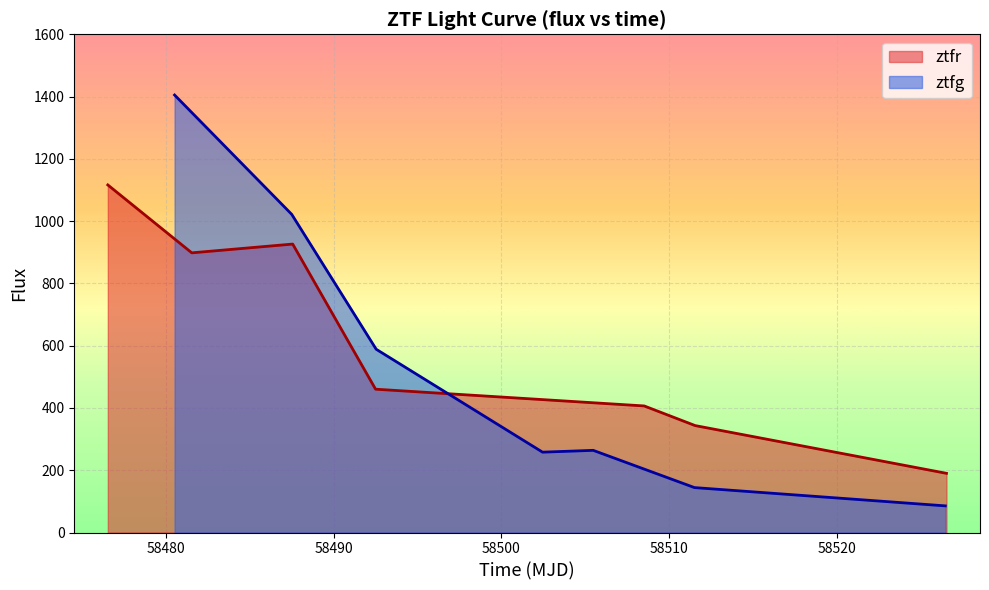

What is the total value across all series at 58510?

670.4